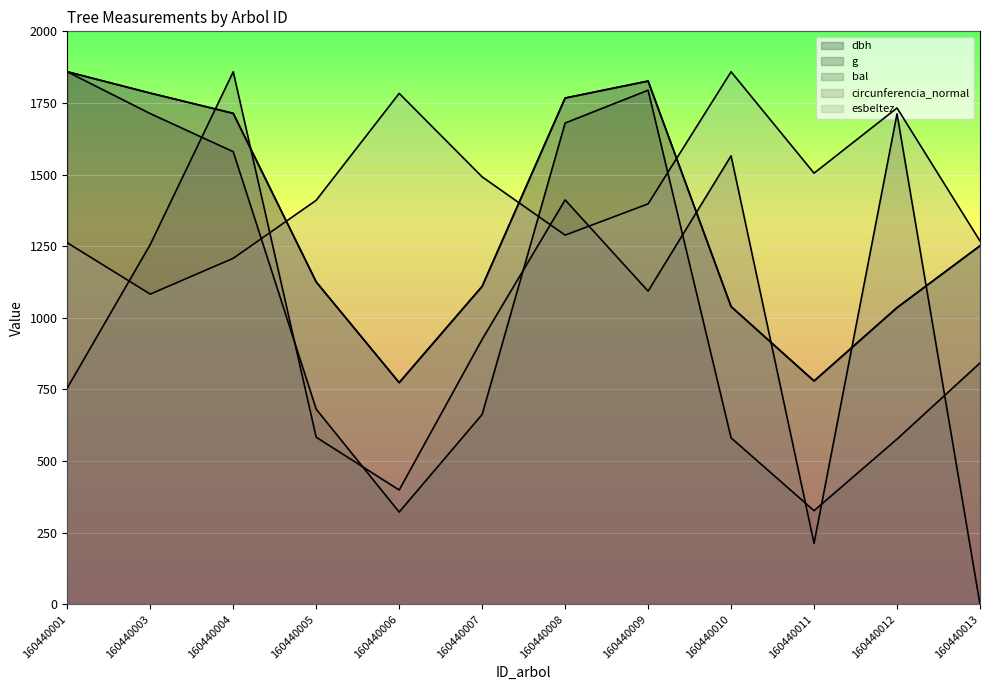

Which series changed the most between 160440005 and 160440013?

bal